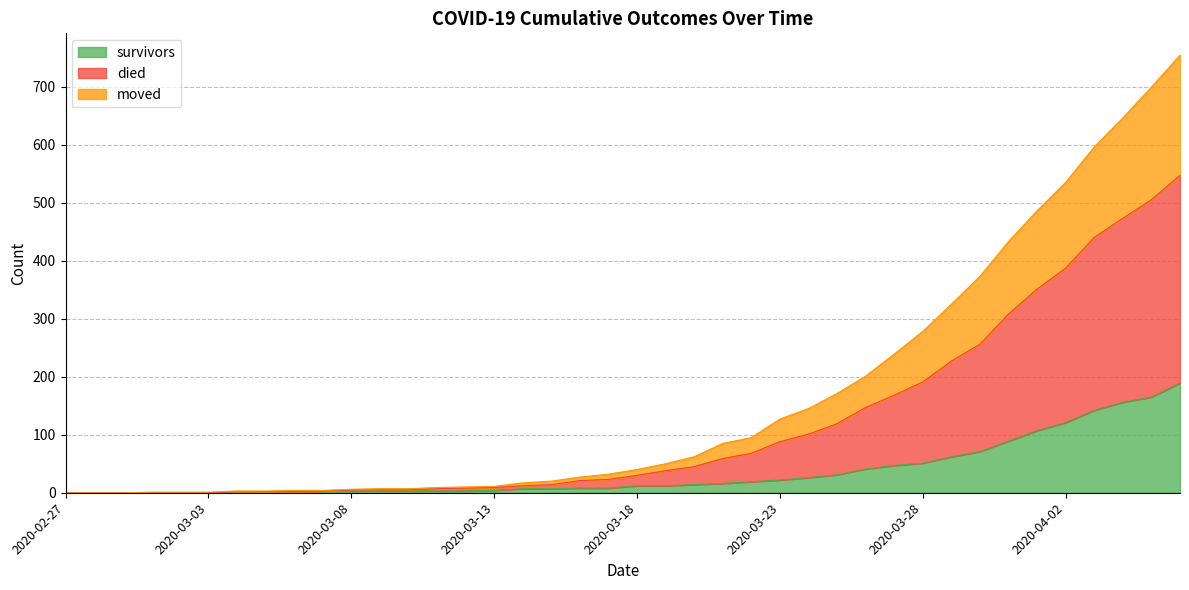

True or false: survivors and died intersect in this chart.

False